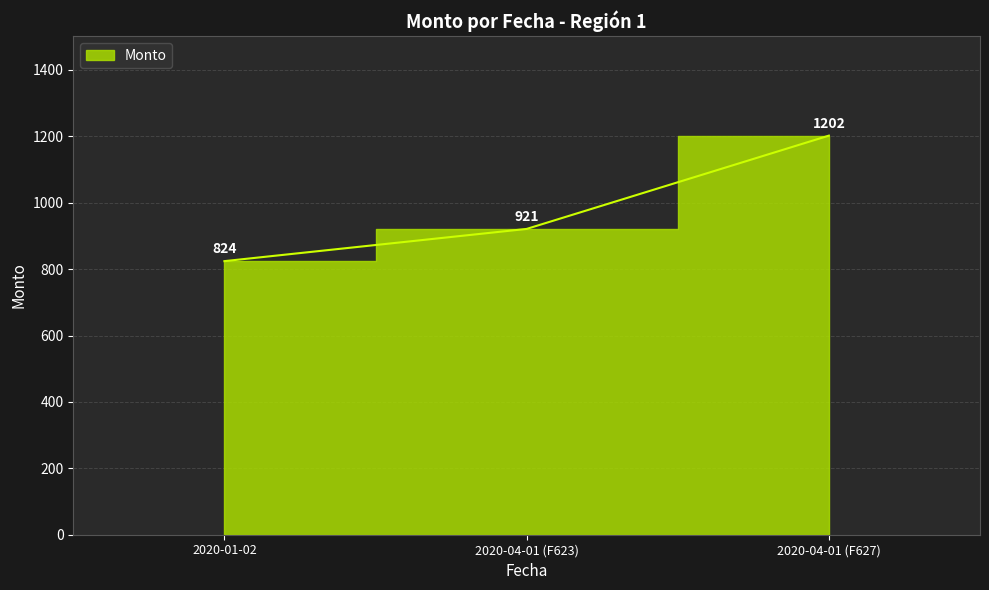

What is the sum of all values?

2947